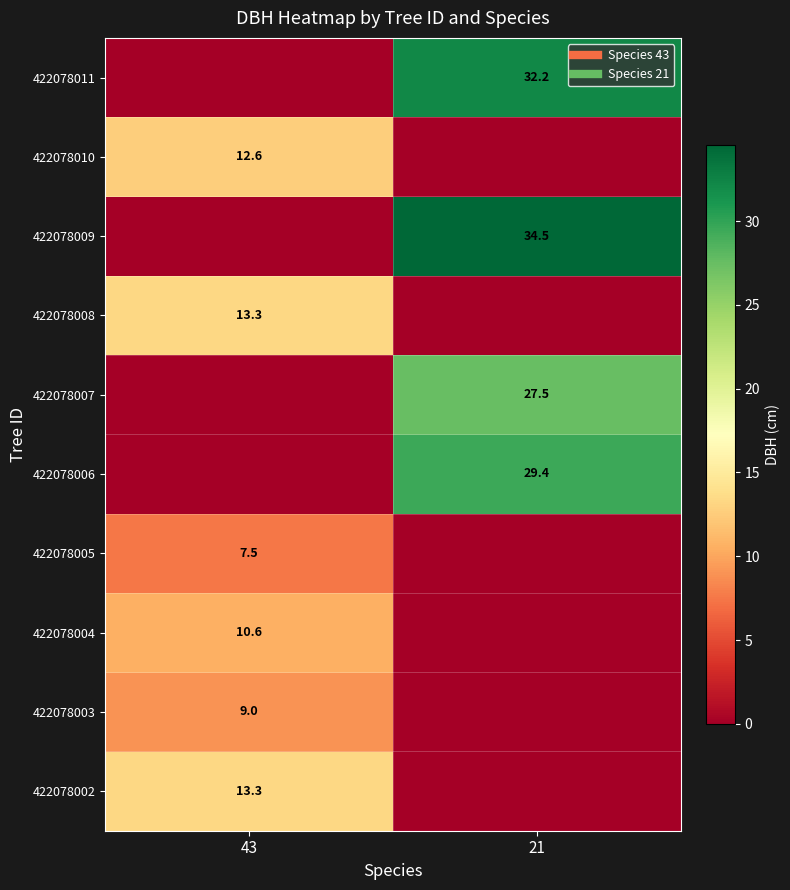

What is the total value across all series at 43?

66.4